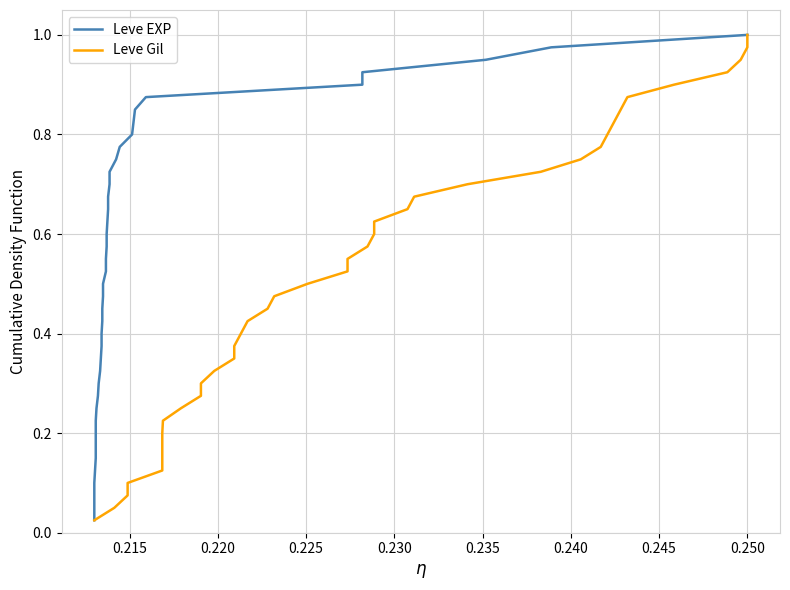

What are all the series names shown in the legend?

Leve EXP, Leve Gil